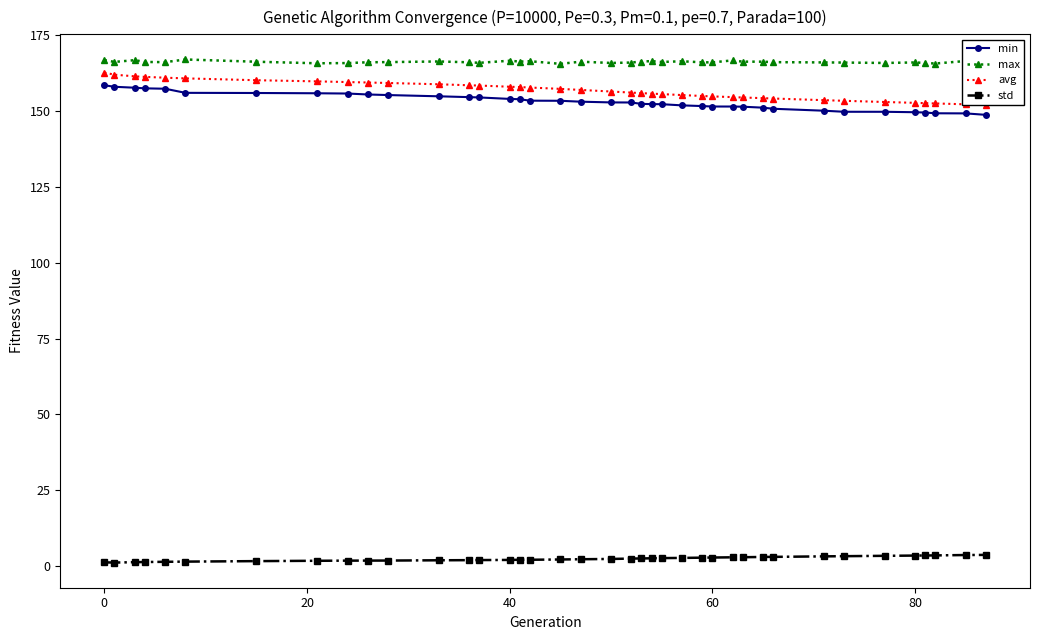

What are all the series names shown in the legend?

min, max, avg, std